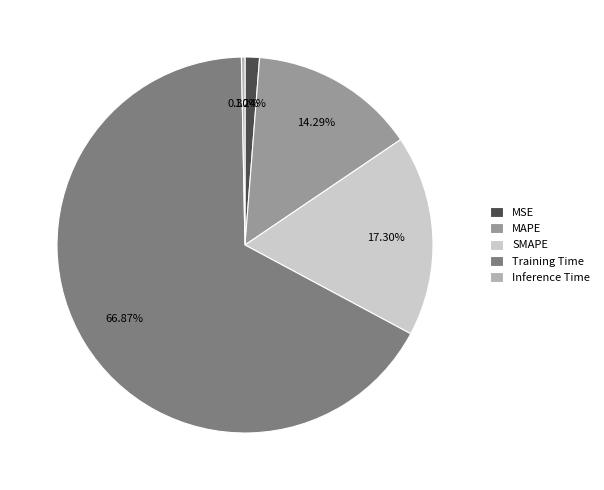

How many segments does this pie chart have?

5